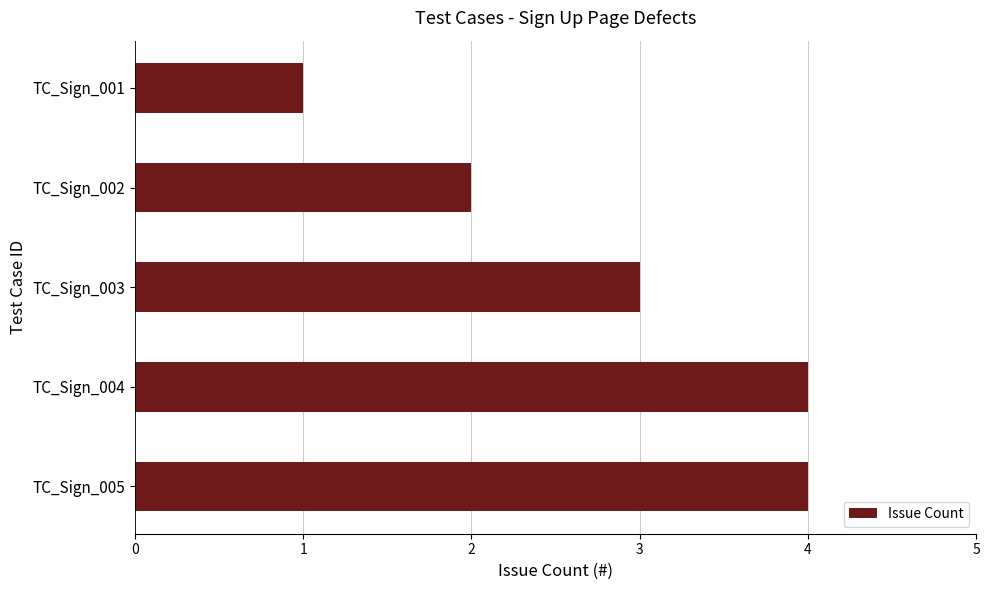

At which category does the chart reach its minimum across all series?

TC_Sign_001